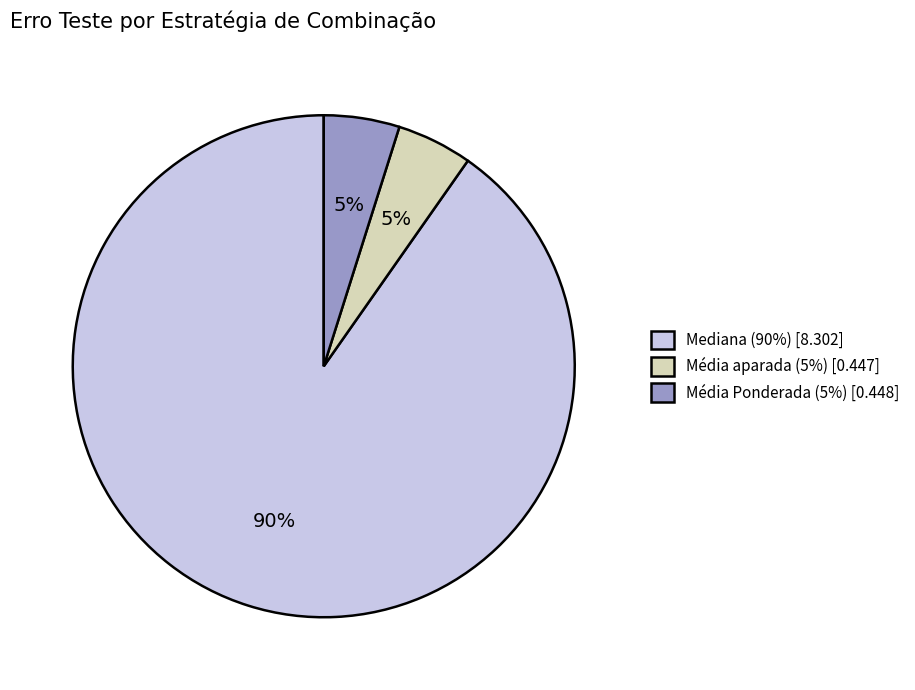

To the nearest percent, what is the combined percentage of Mediana and Média aparada?

95%